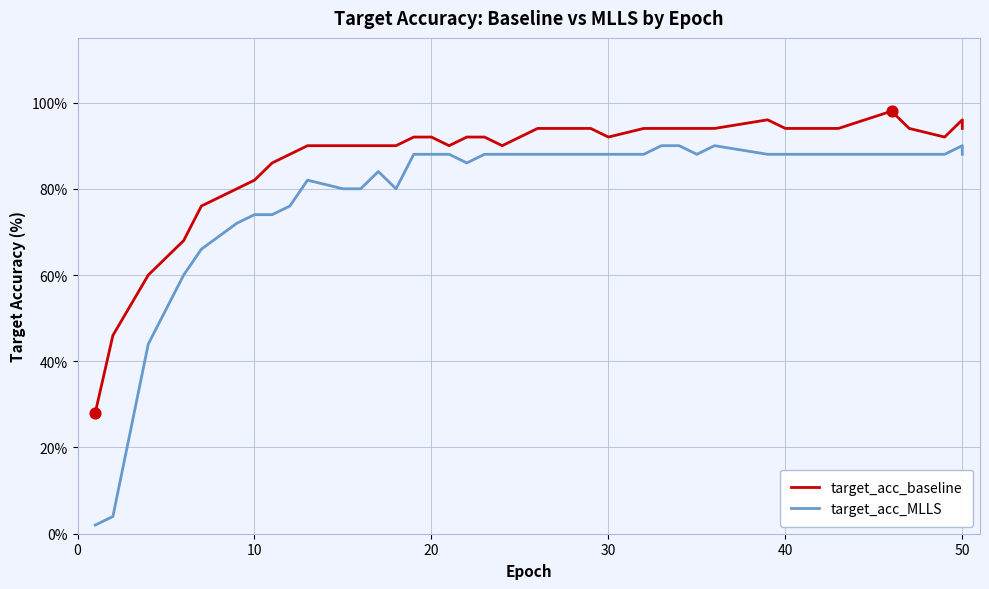

Which series reaches the maximum Y coordinate?

target_acc_baseline